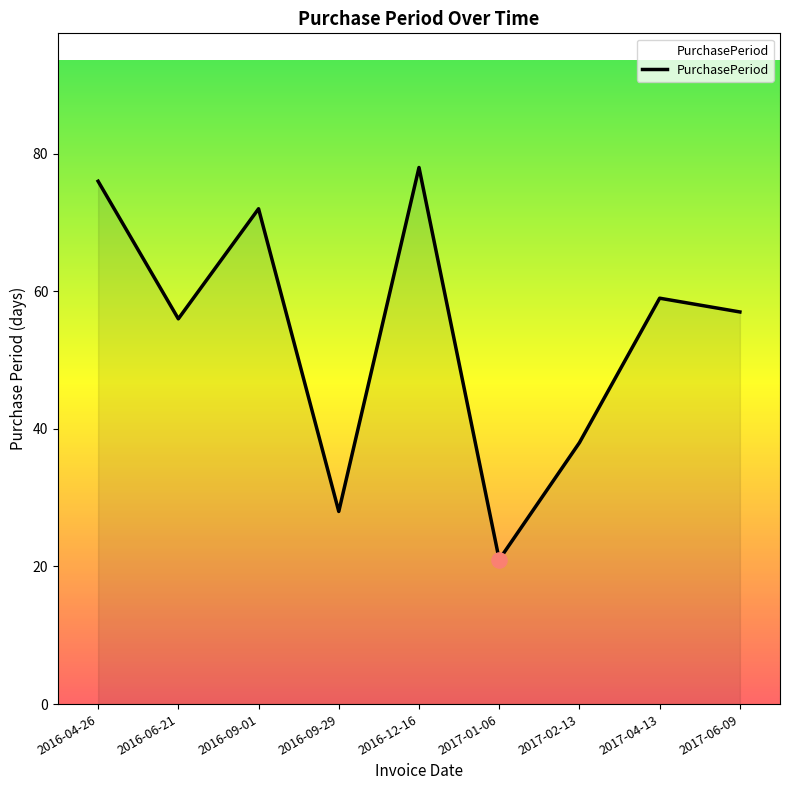

What is the change in value from 2016-04-26 to 2017-01-06?

-55